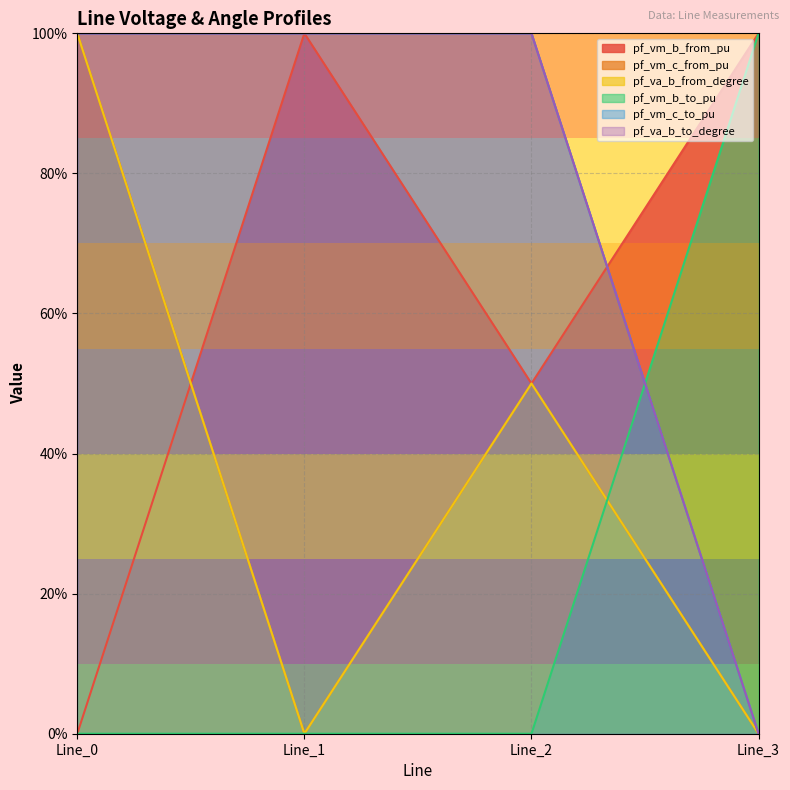

What is the sum of the pf_vm_c_to_pu values at Line_1 and Line_3?

100.0